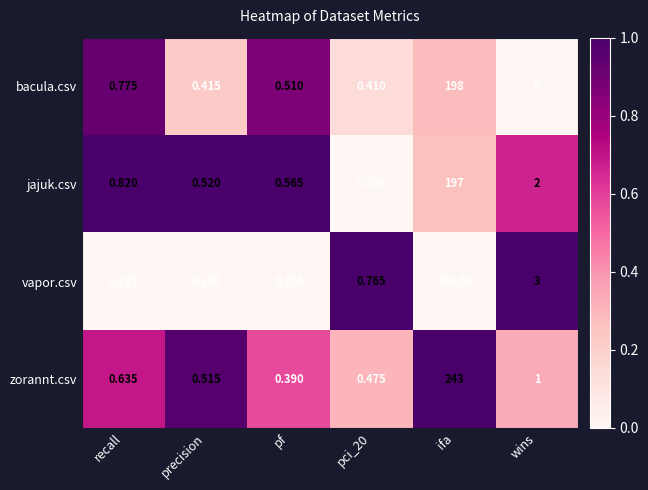

Which series changed the most between recall and ifa?

zorannt.csv